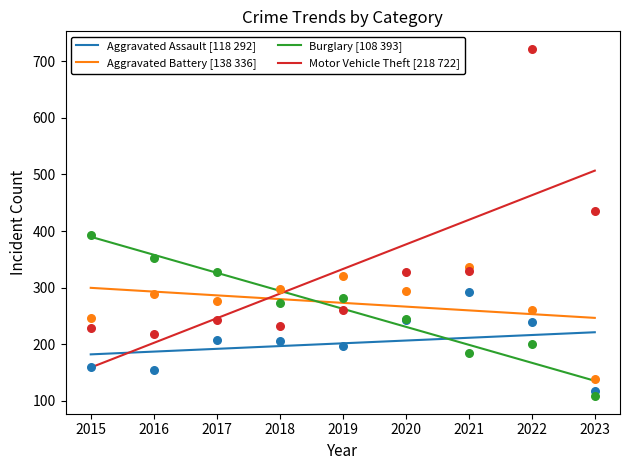

What is the total value across all series at 2017?

1054